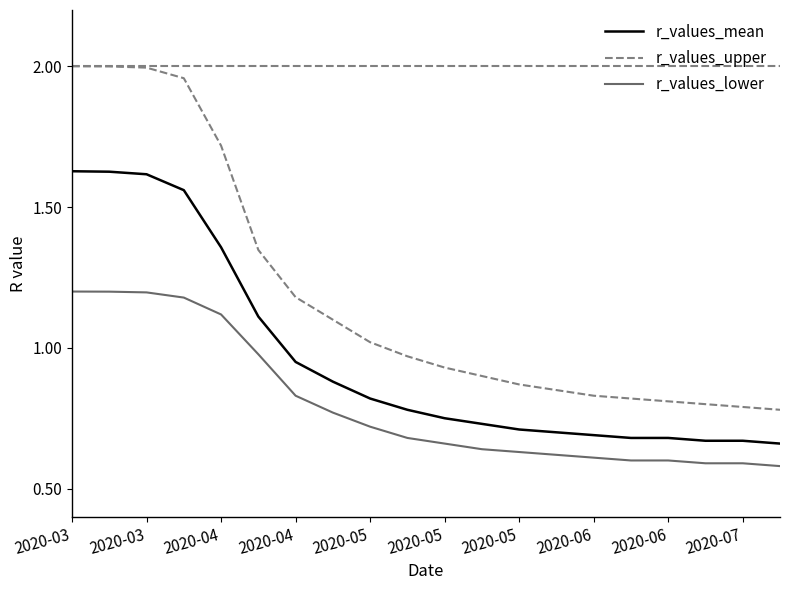

Which series has the largest range (max minus min)?

r_values_upper